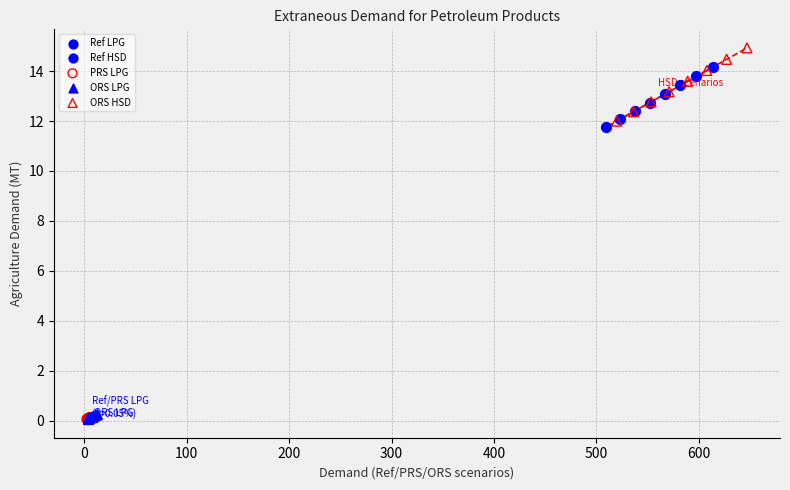

Which series contains the highest Y value?

ORS HSD